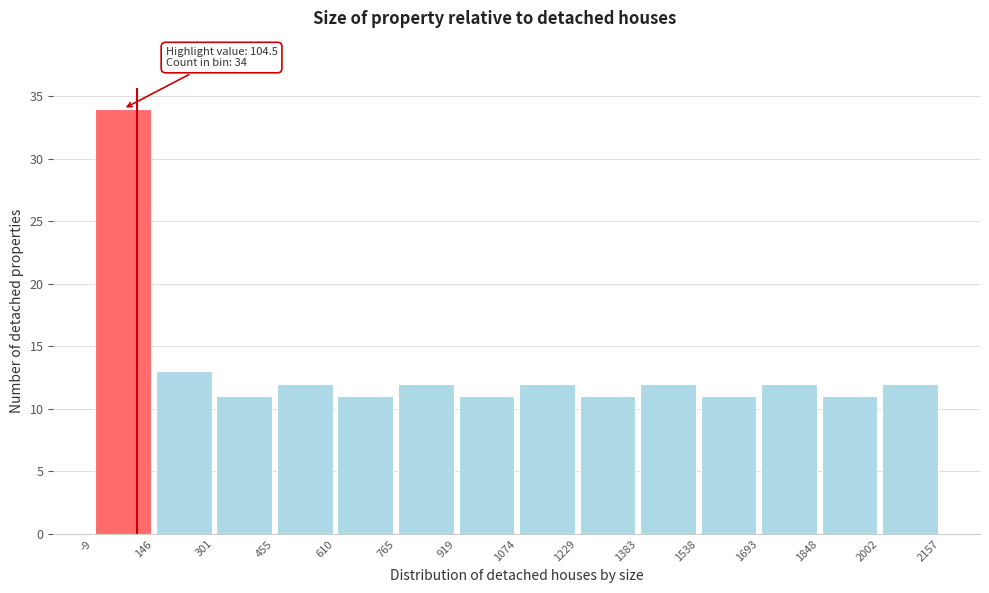

Which range on the x-axis has the tallest bar?

-9 to 146